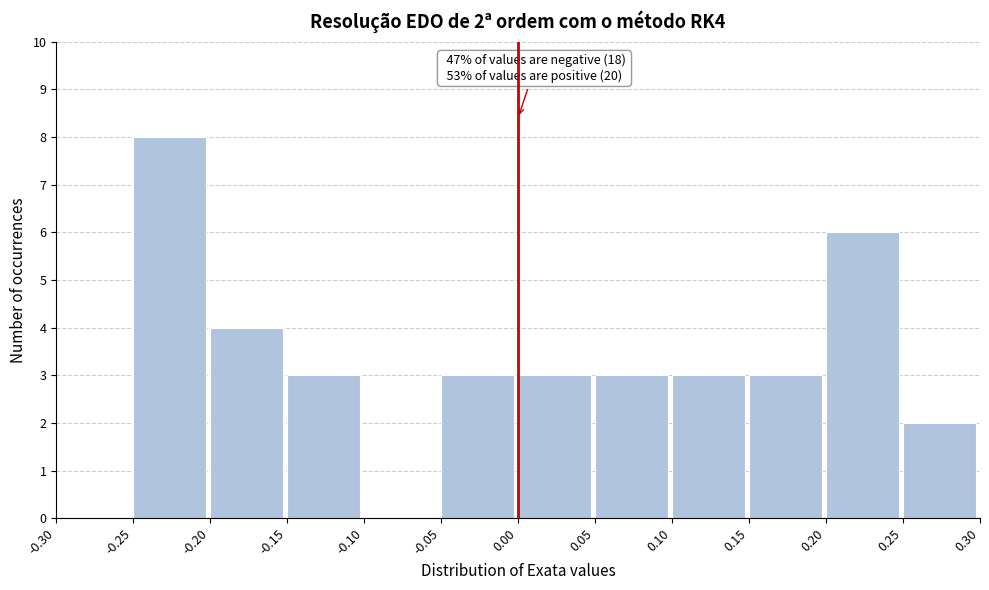

Over which range of the x-axis is the bar tallest?

-0.25 to -0.20